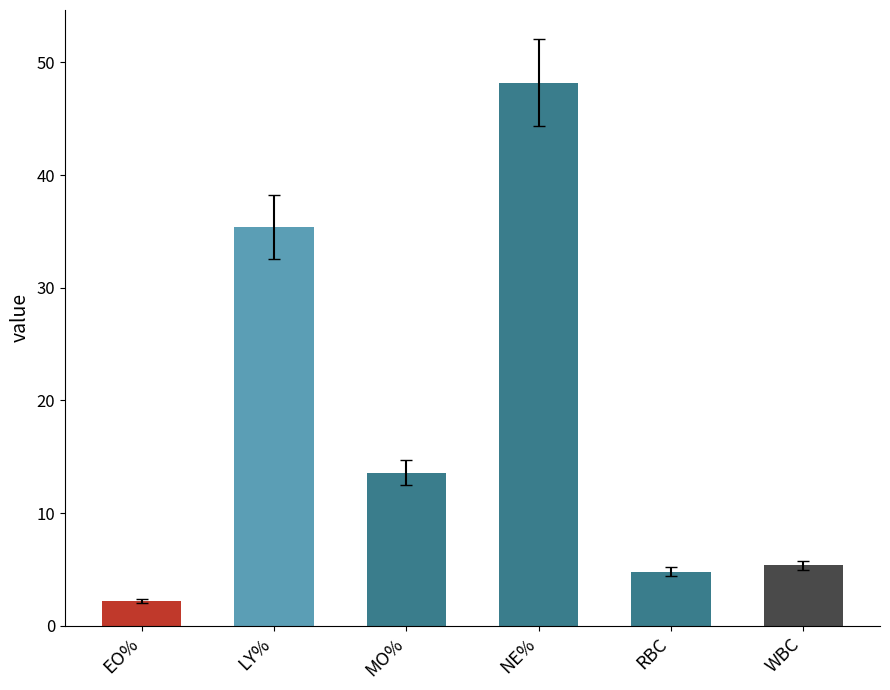

What is the label of the 2nd bar from the right?

RBC